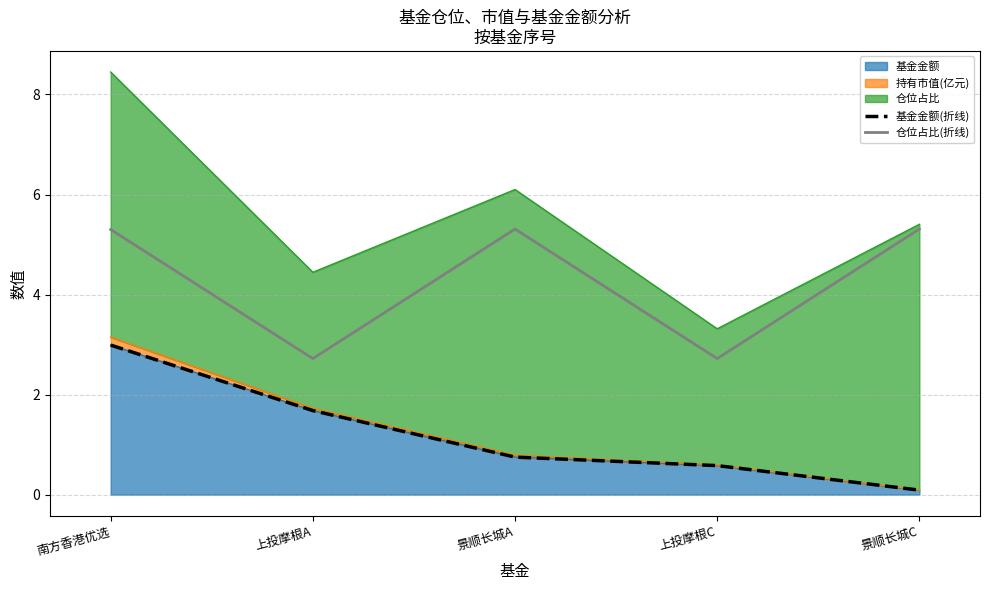

True or false: 基金金额(折线) and 仓位占比(折线) intersect in this chart.

False